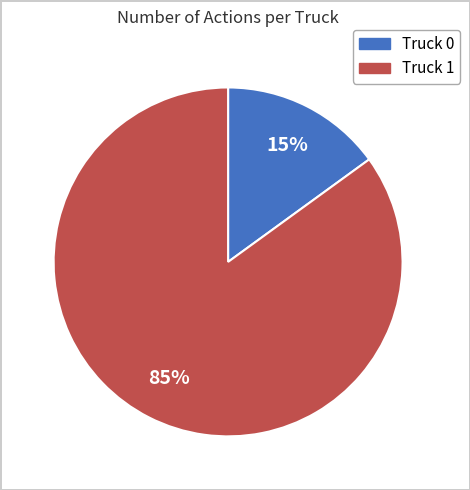

What is the largest slice in the pie chart?

Truck 1